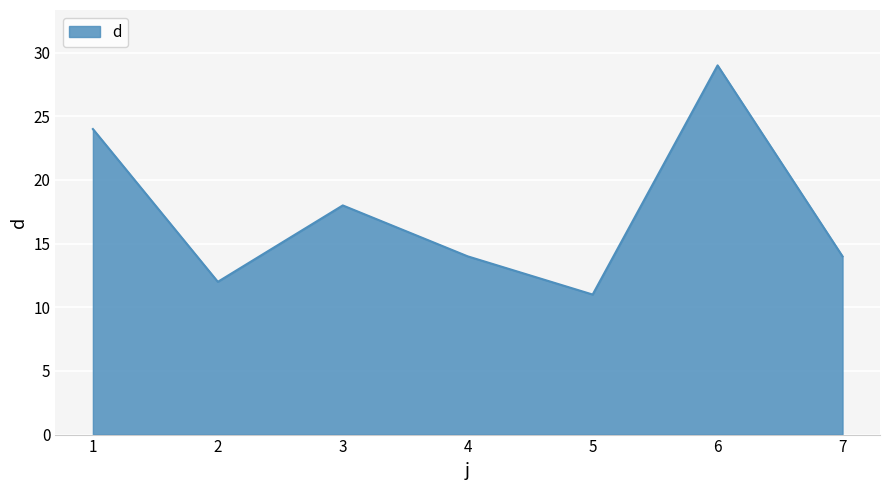

At which category does the data reach its first local valley?

2